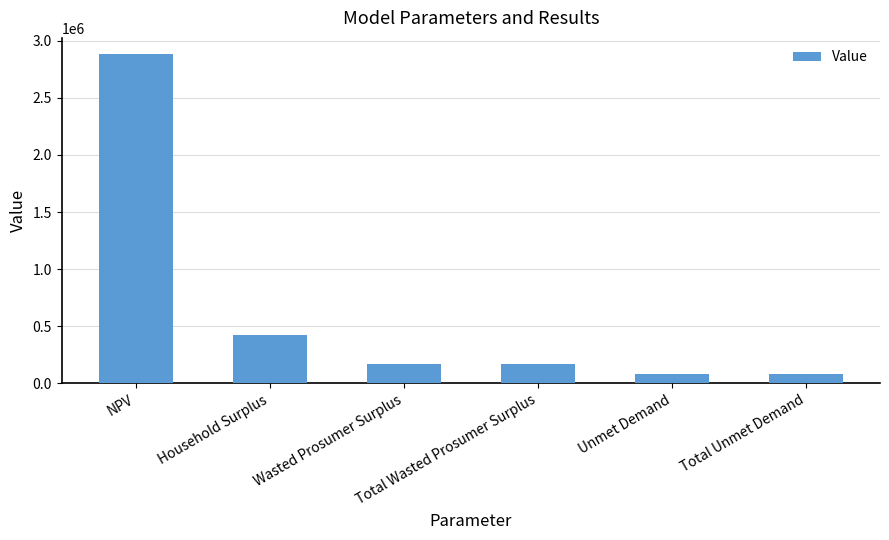

What is the value of the 1st bar from the left?

2880001.9